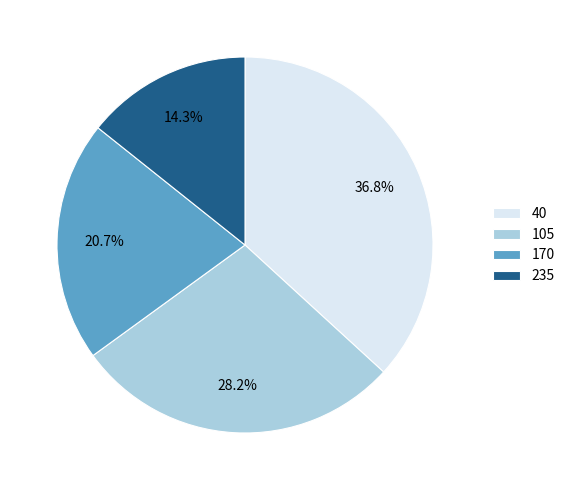

Which category has the biggest portion of the pie?

40